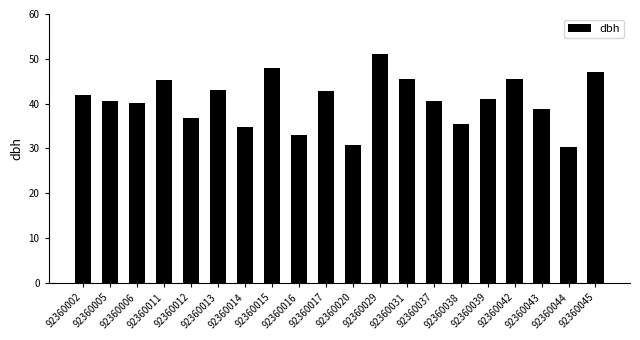

What is the average value?

40.6